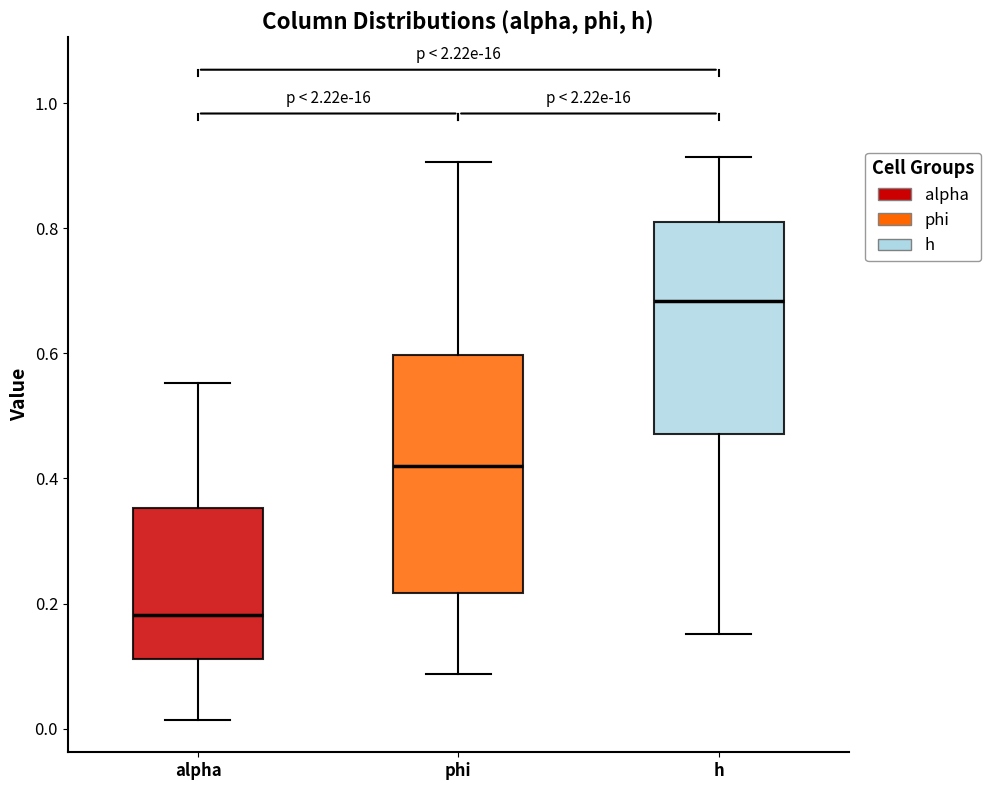

Which box has the lowest median line?

alpha